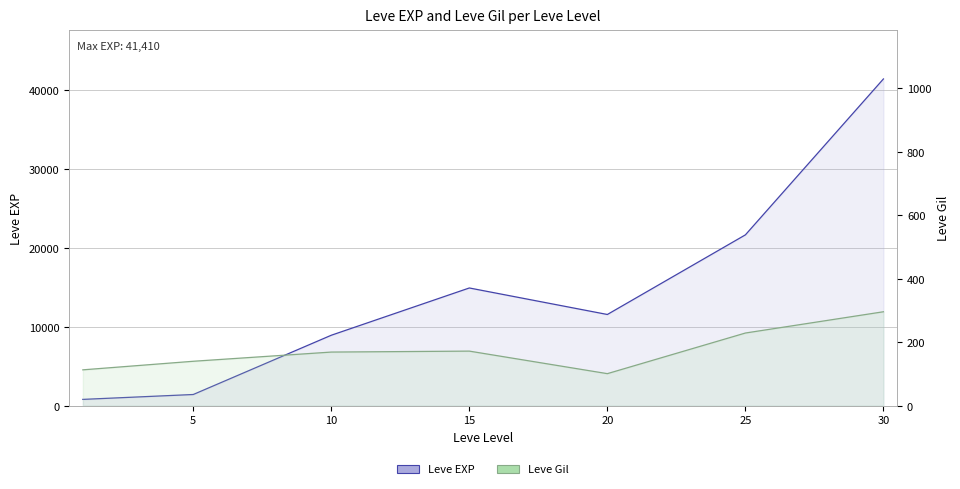

Which series has the widest spread of values?

Leve EXP